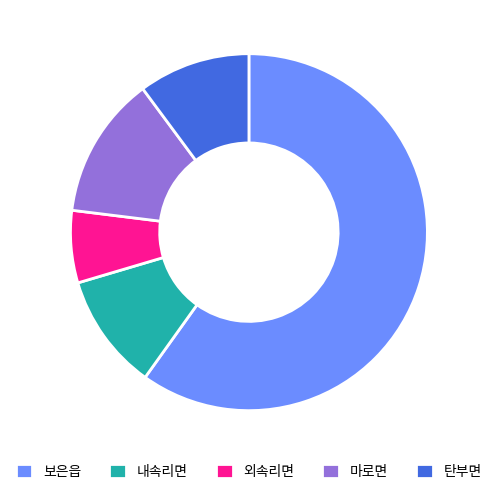

What is the largest slice in the pie chart?

보은읍